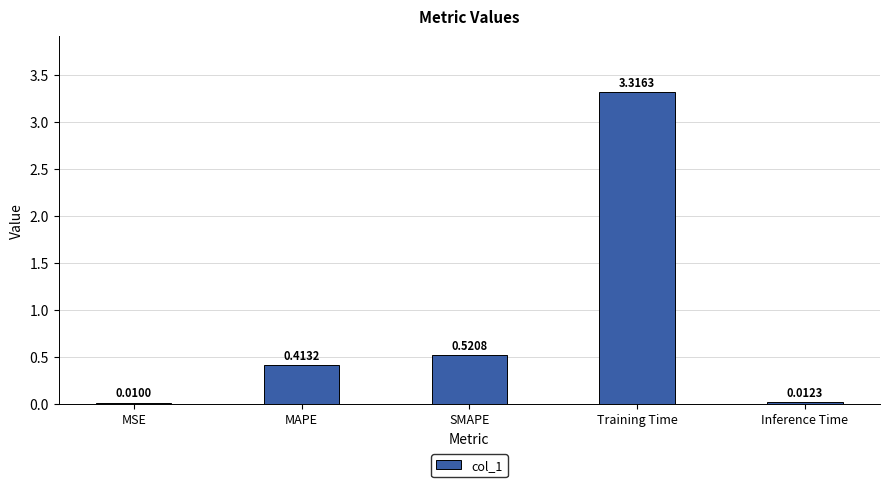

What is the sum of all values?

4.3